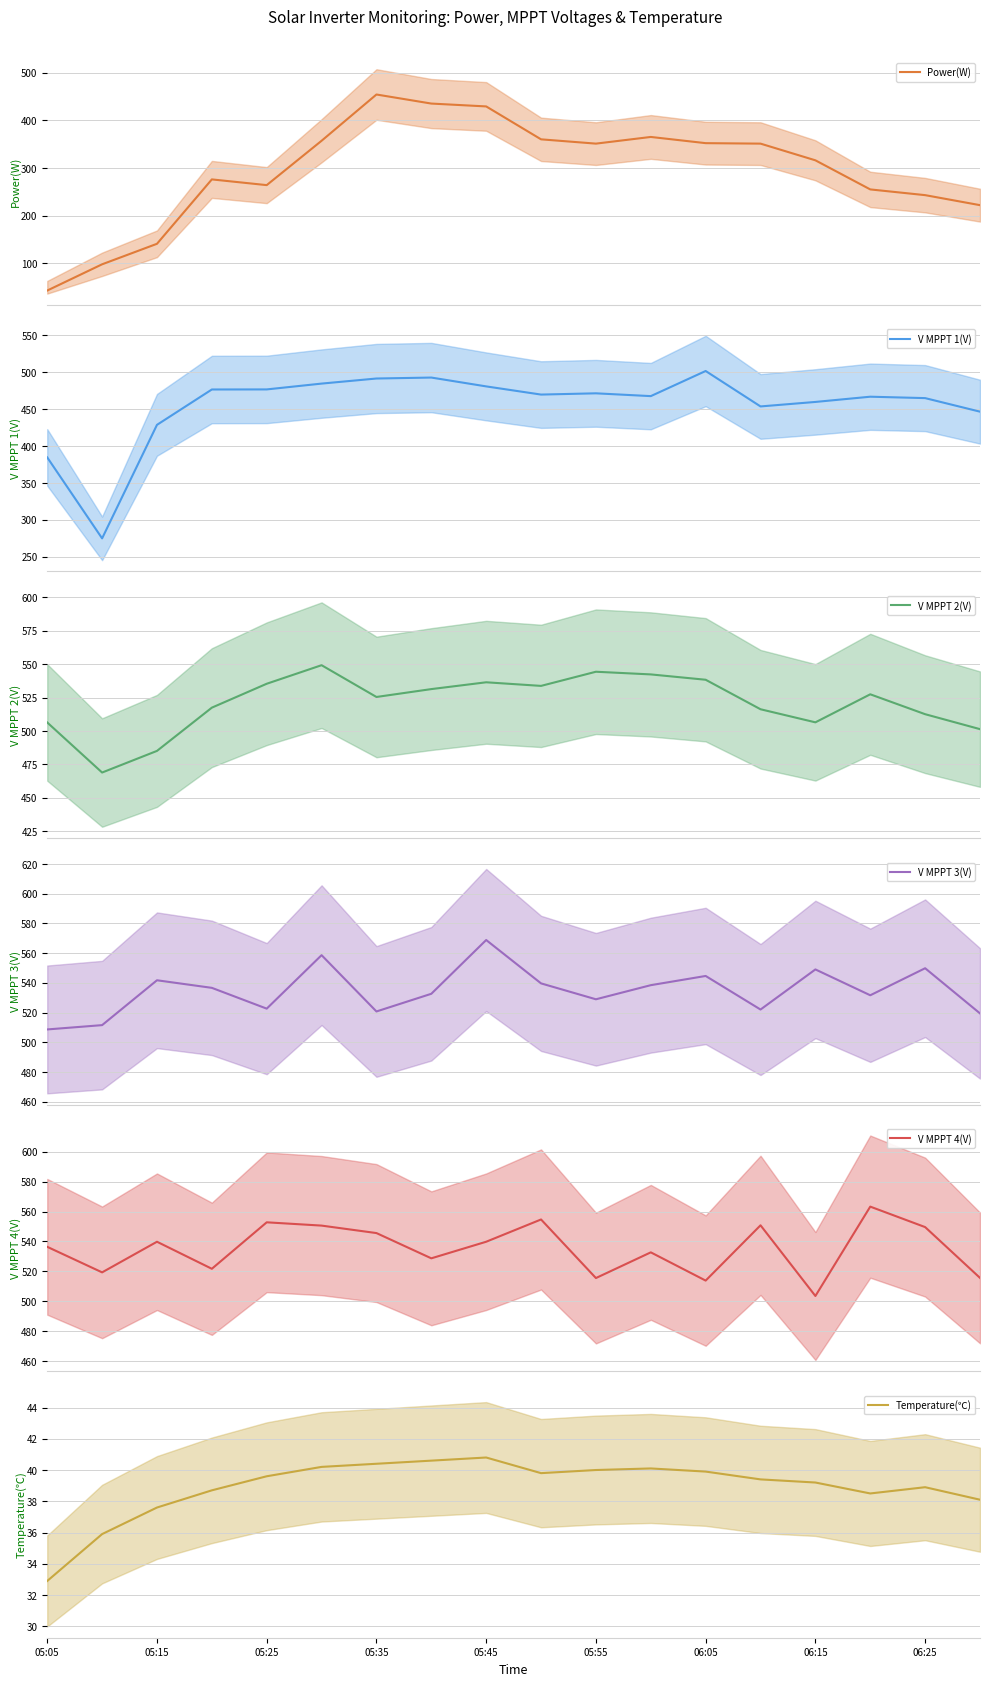

How many interior local valleys does the V MPPT 4(V) series have?

6